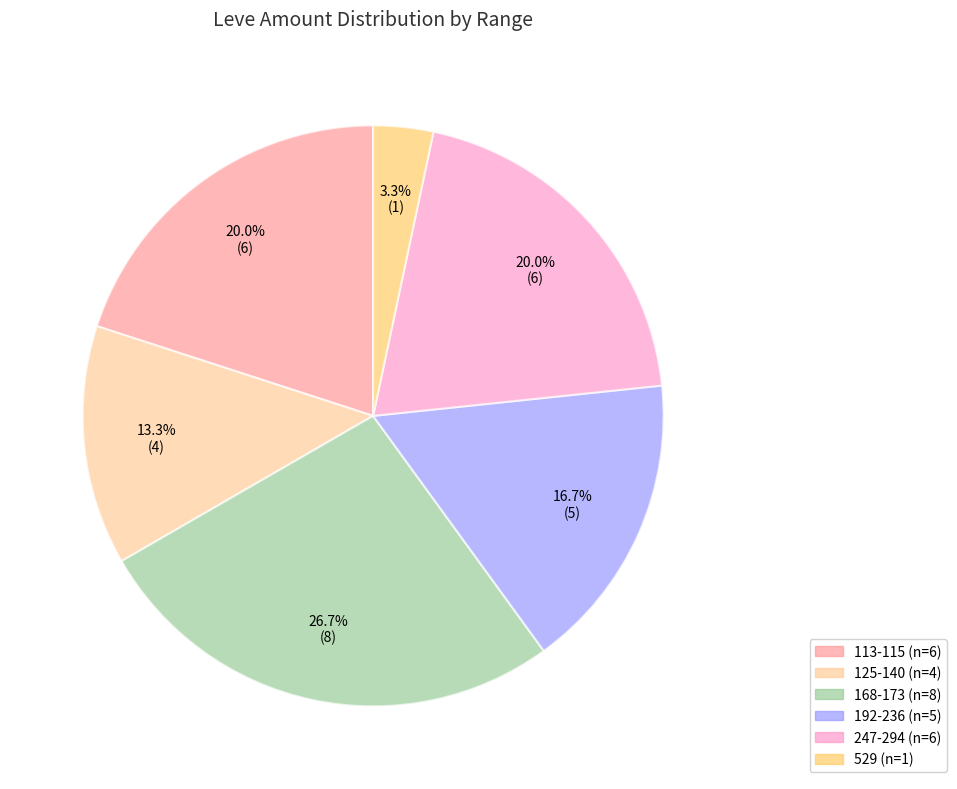

Is there any slice that represents more than half of the pie?

No